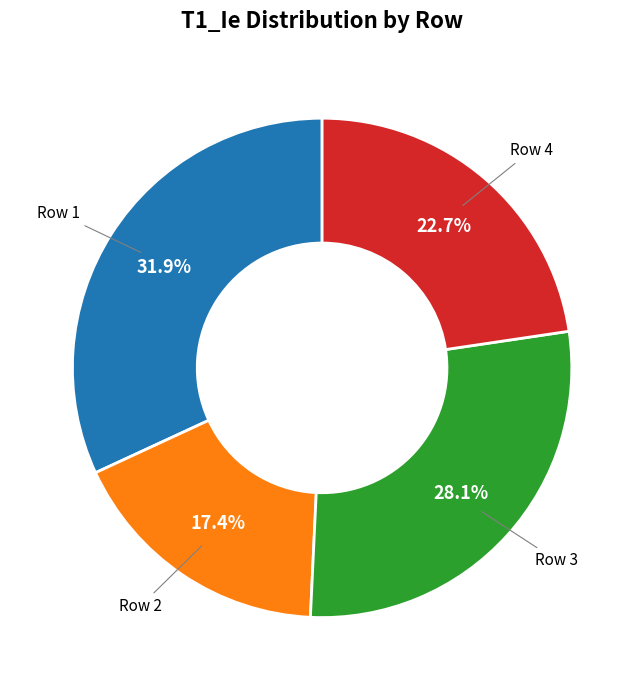

How much of the chart is everything except Row 2?

82.6%